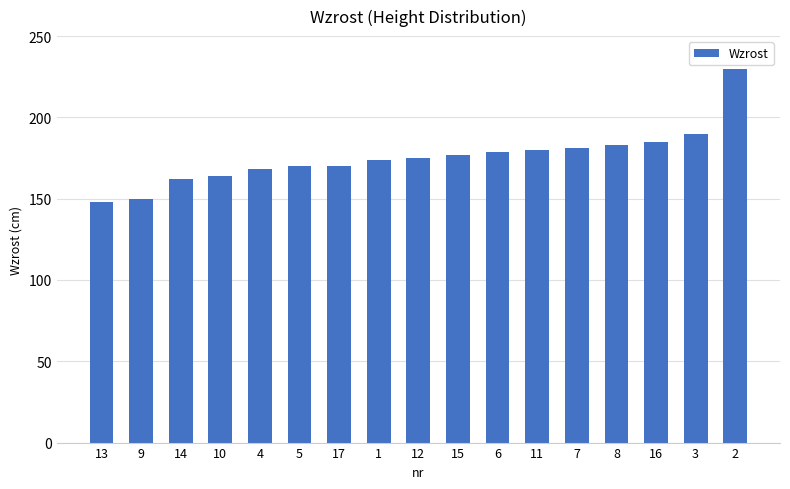

What is the label of the 9th bar from the right?

12